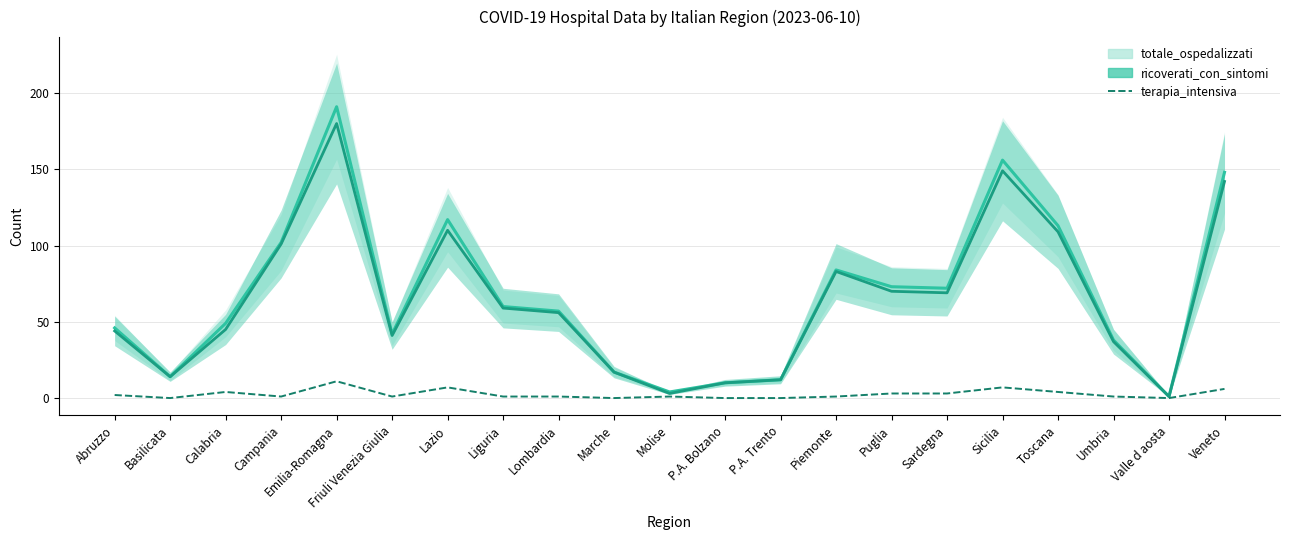

At which category does the chart reach its minimum across all series?

Basilicata